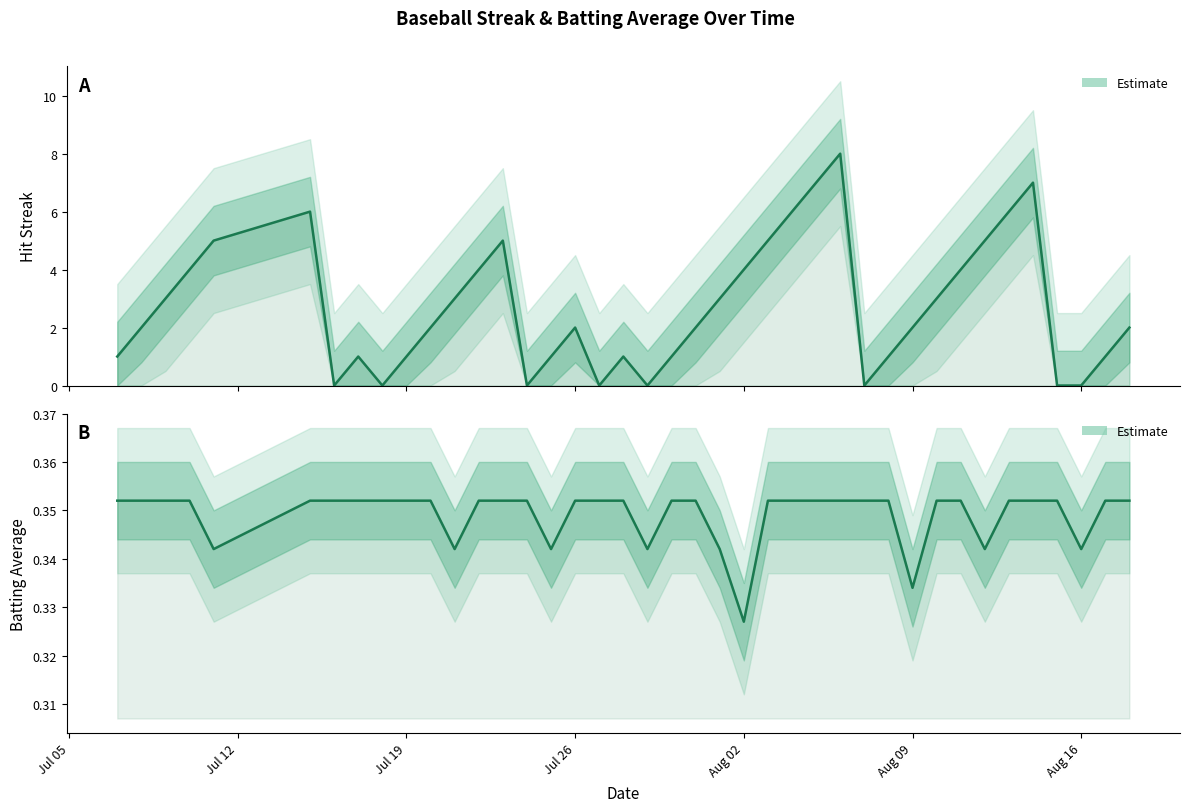

True or false: Streak (Estimate) has a value of 3.9 at 22.

False